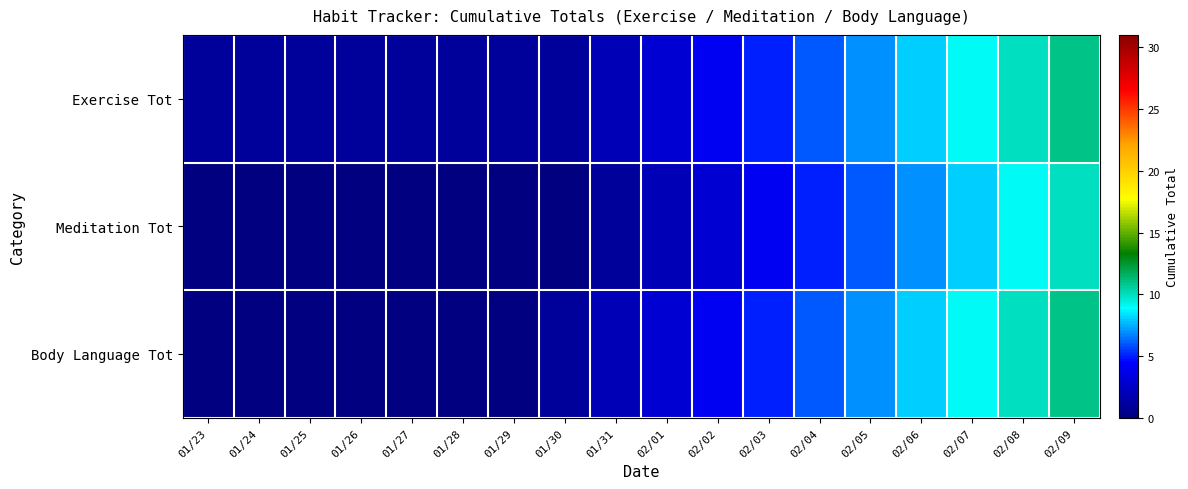

At how many categories does at least one series exceed 2?

9